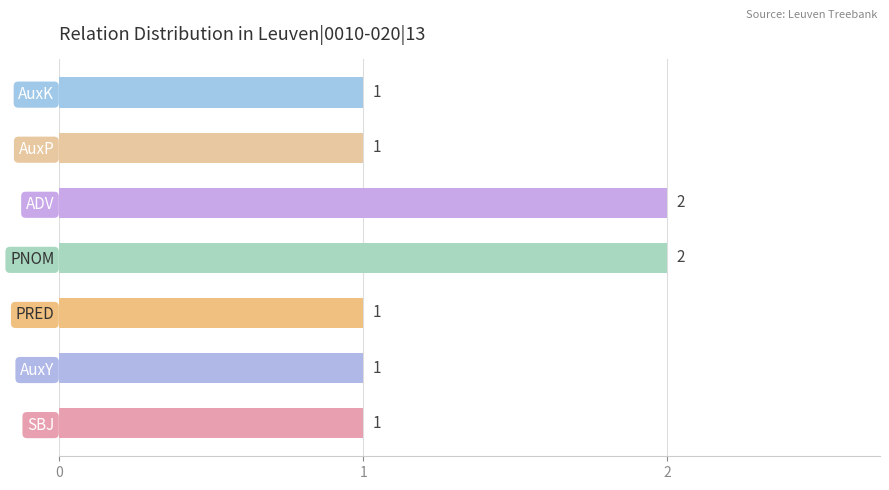

What is the sum of the values at PNOM and ADV?

4